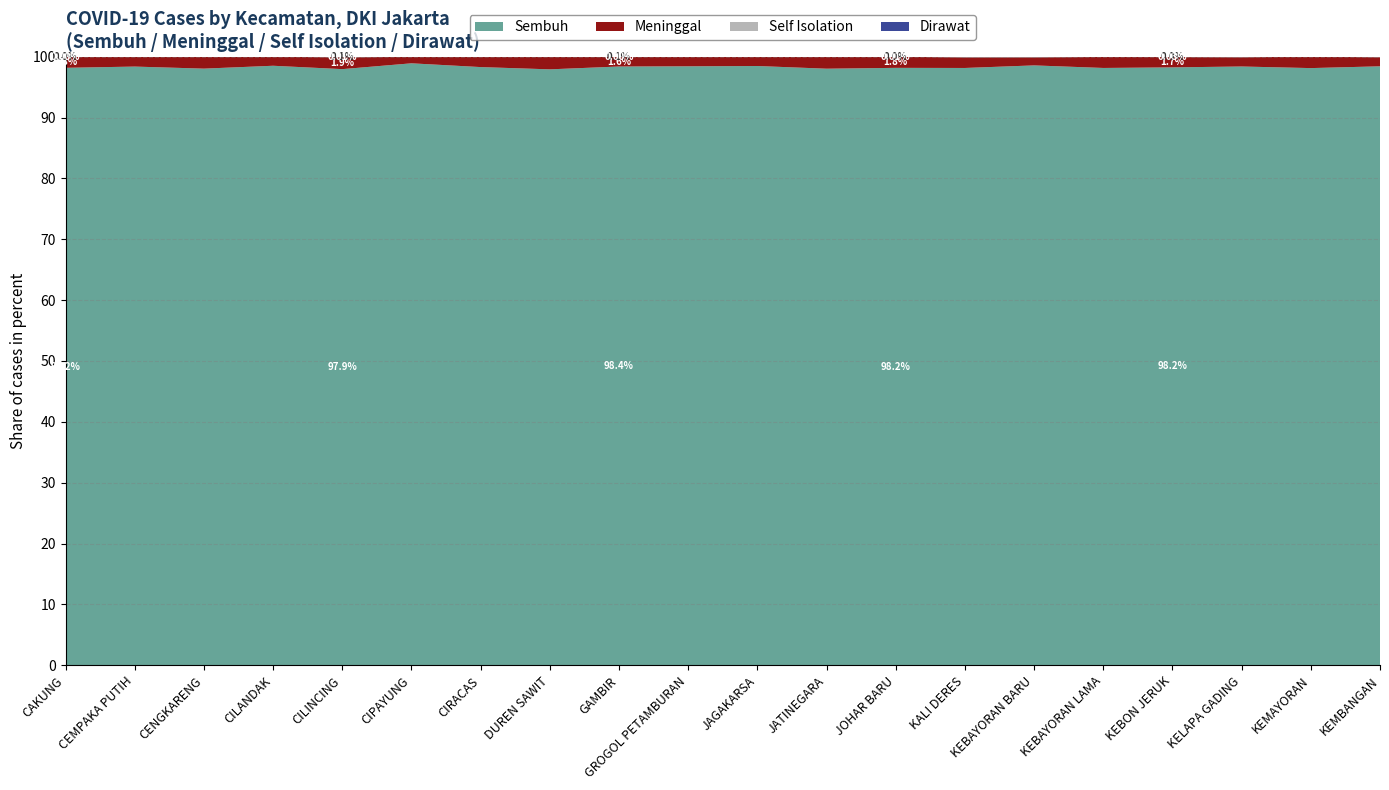

Reading left to right, transcribe all the data shown in this chart.

Sembuh: CAKUNG=22258	CEMPAKA PUTIH=10369	CENGKARENG=28177	CILANDAK=17445	CILINCING=17097	CIPAYUNG=24939	CIRACAS=22144	DUREN SAWIT=28871	GAMBIR=8434	GROGOL PETAMBURAN=18795	JAGAKARSA=26215	JATINEGARA=19206	JOHAR BARU=8531	KALI DERES=17722	KEBAYORAN BARU=13704	KEBAYORAN LAMA=19700	KEBON JERUK=21736	KELAPA GADING=12462	KEMAYORAN=19615	KEMBANGAN=19954
Dirawat: CAKUNG=1	CEMPAKA PUTIH=4	CENGKARENG=2	CILANDAK=1	CILINCING=1	CIPAYUNG=5	CIRACAS=1	DUREN SAWIT=0	GAMBIR=0	GROGOL PETAMBURAN=1	JAGAKARSA=0	JATINEGARA=2	JOHAR BARU=1	KALI DERES=6	KEBAYORAN BARU=8	KEBAYORAN LAMA=5	KEBON JERUK=6	KELAPA GADING=4	KEMAYORAN=1	KEMBANGAN=3
Self Isolation: CAKUNG=2	CEMPAKA PUTIH=0	CENGKARENG=5	CILANDAK=3	CILINCING=17	CIPAYUNG=3	CIRACAS=6	DUREN SAWIT=4	GAMBIR=5	GROGOL PETAMBURAN=4	JAGAKARSA=3	JATINEGARA=3	JOHAR BARU=1	KALI DERES=14	KEBAYORAN BARU=7	KEBAYORAN LAMA=5	KEBON JERUK=9	KELAPA GADING=8	KEMAYORAN=2	KEMBANGAN=16
Meninggal: CAKUNG=413	CEMPAKA PUTIH=168	CENGKARENG=559	CILANDAK=261	CILINCING=340	CIPAYUNG=268	CIRACAS=379	DUREN SAWIT=611	GAMBIR=134	GROGOL PETAMBURAN=298	JAGAKARSA=406	JATINEGARA=383	JOHAR BARU=158	KALI DERES=316	KEBAYORAN BARU=185	KEBAYORAN LAMA=363	KEBON JERUK=375	KELAPA GADING=193	KEMAYORAN=373	KEMBANGAN=303